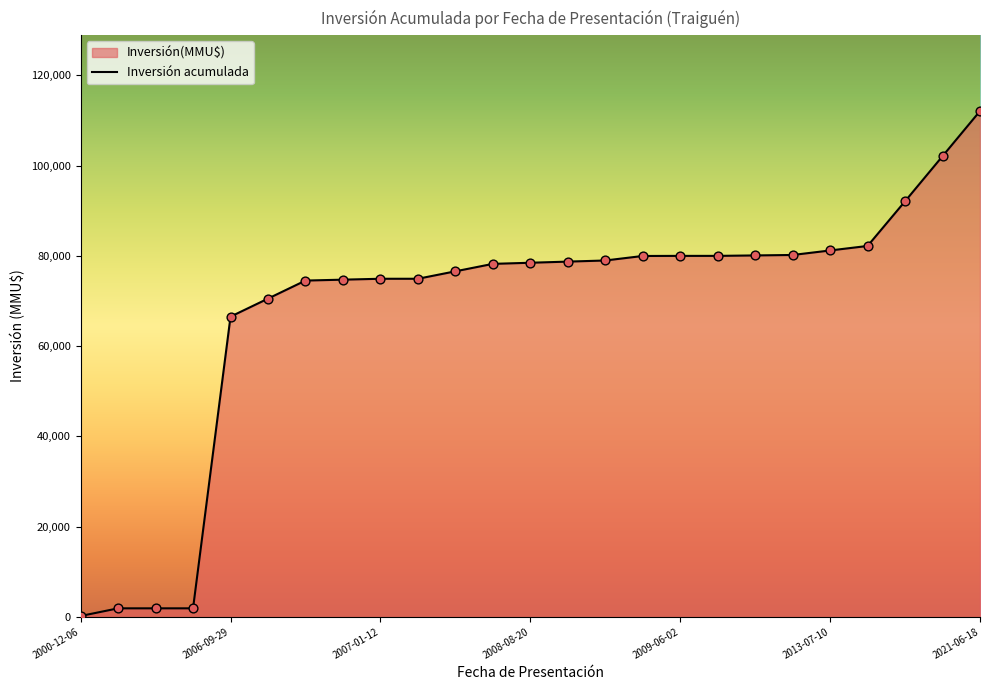

Between 2000-12-06 and 2006-03-27, which is larger?

2006-03-27